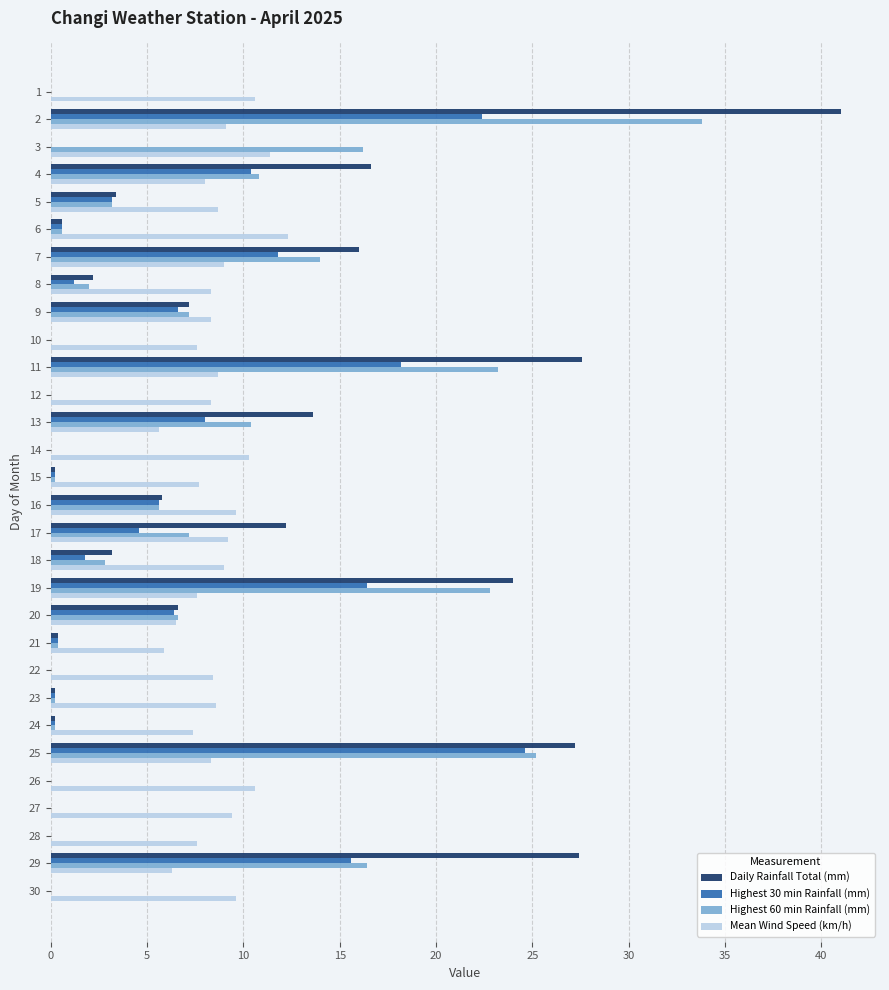

Which series changed the most between 19 and 20?

Daily Rainfall Total (mm)